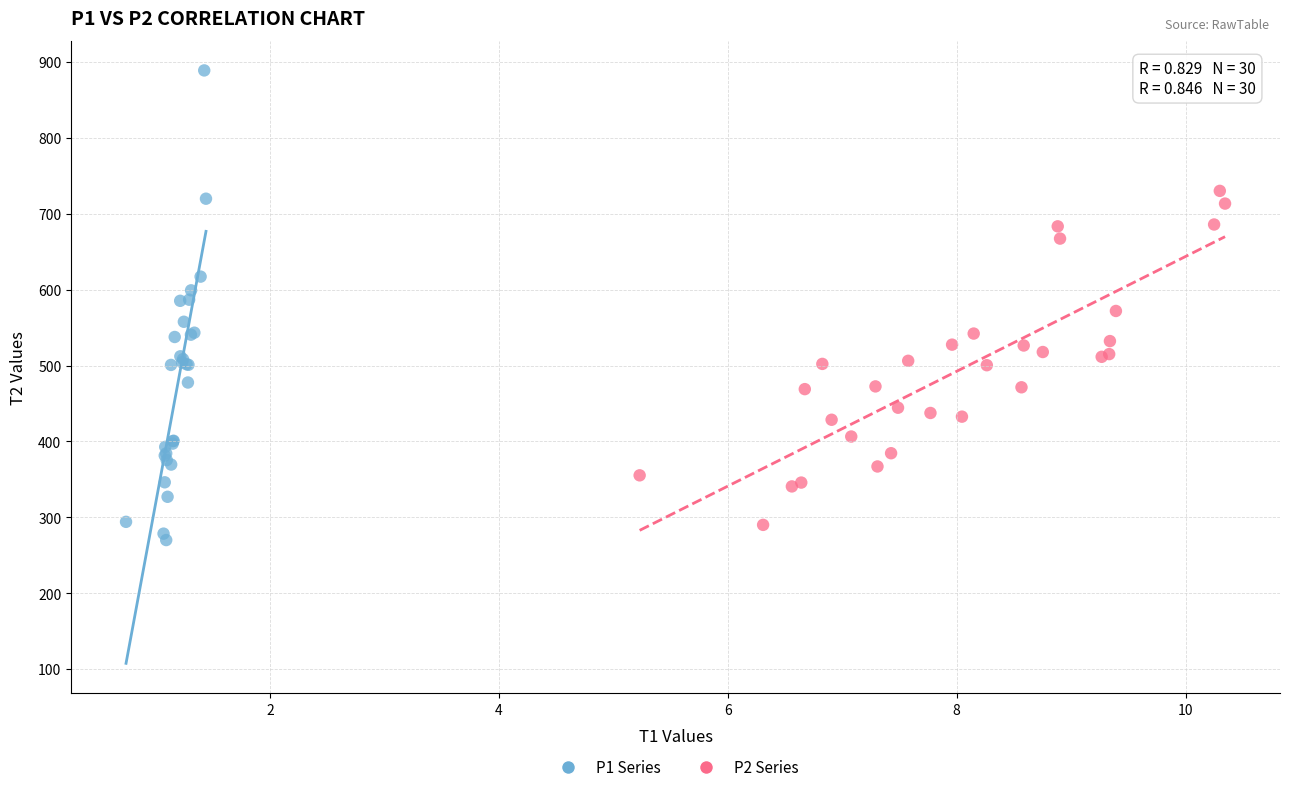

Which series has the widest spread of Y values?

P1 Series